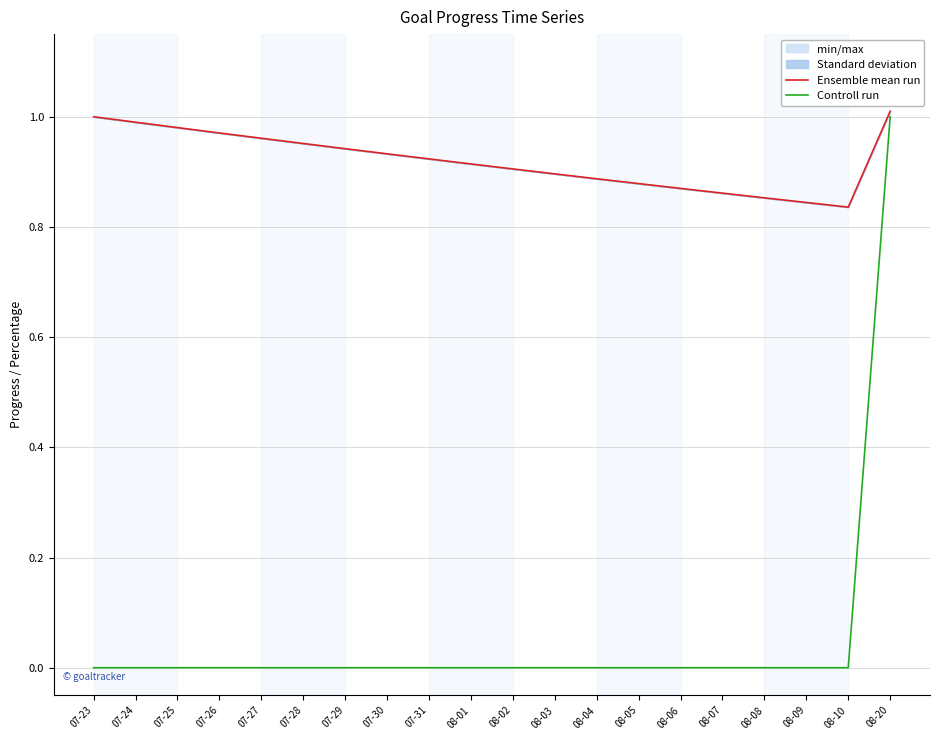

True or false: Ensemble mean run has more than 2 interior local peaks.

False